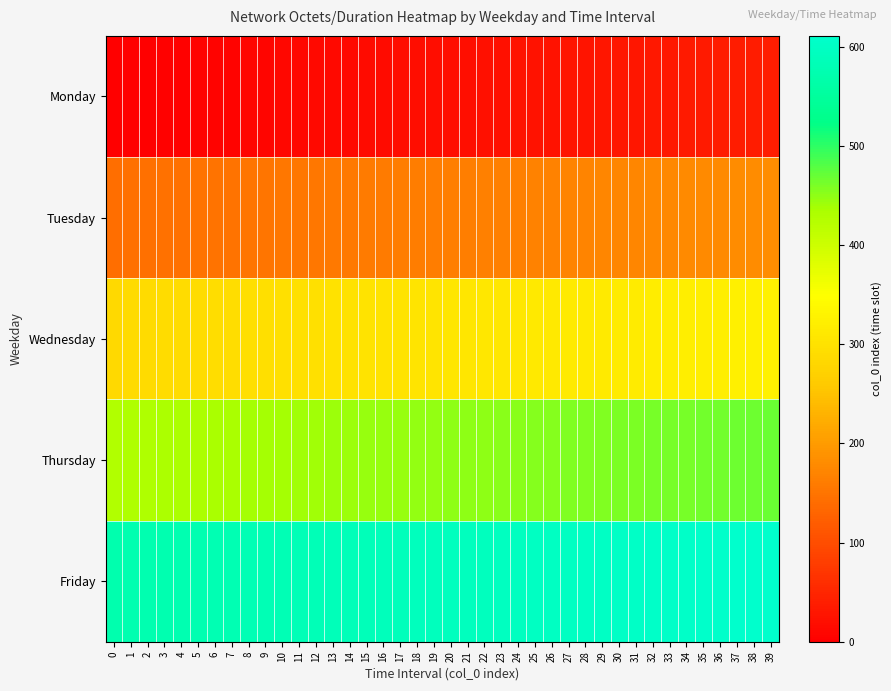

At how many categories does at least one series exceed 146?

40